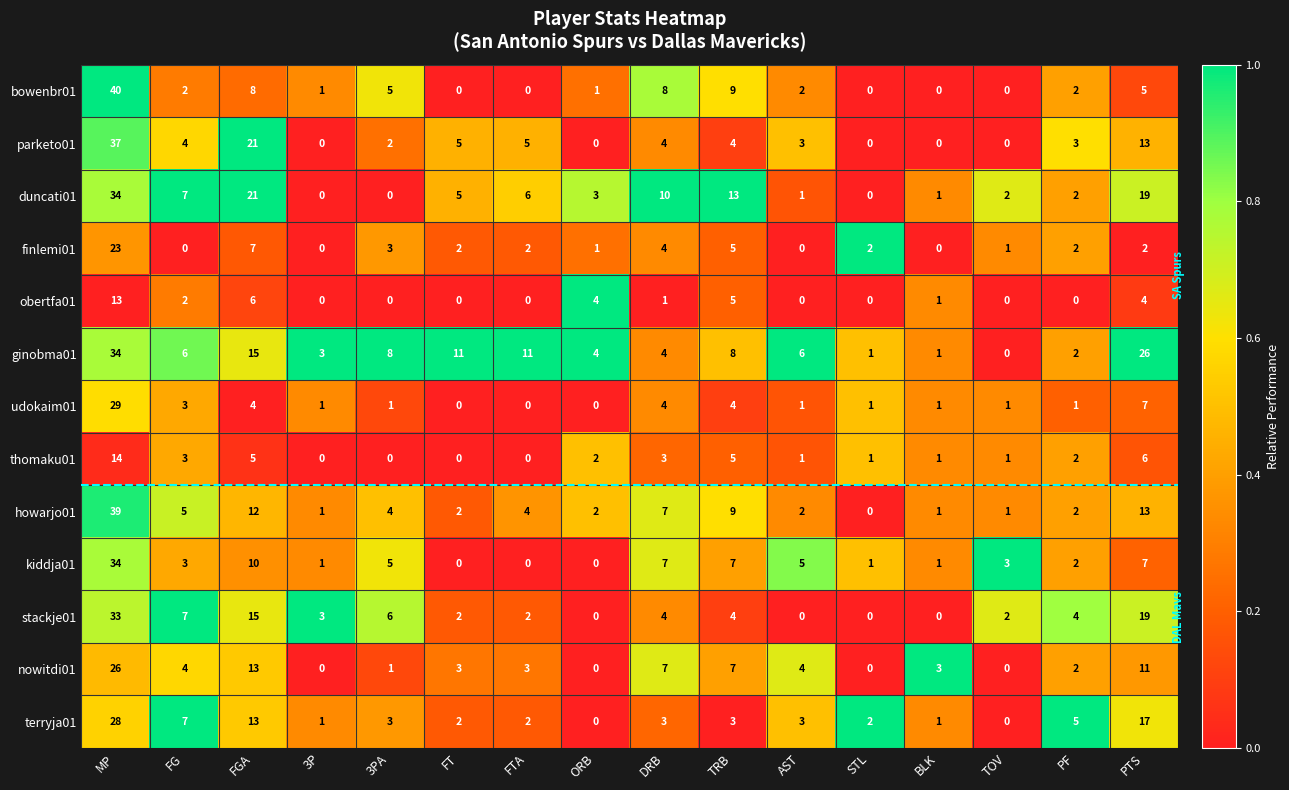

What is the difference between the stackje01 values at FGA and FTA?

13